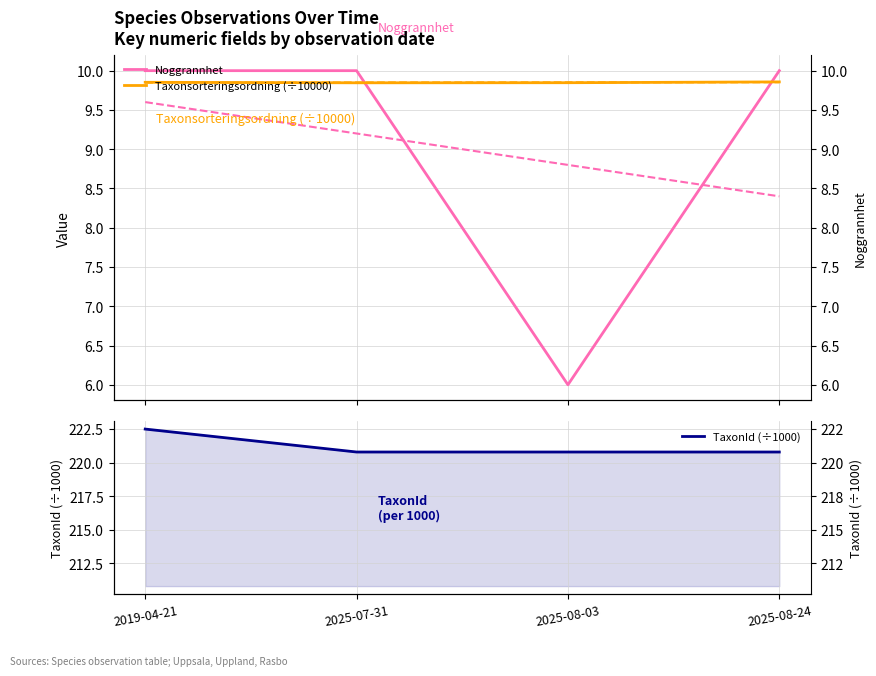

What is the maximum value for TaxonId (÷1000)?

222.5